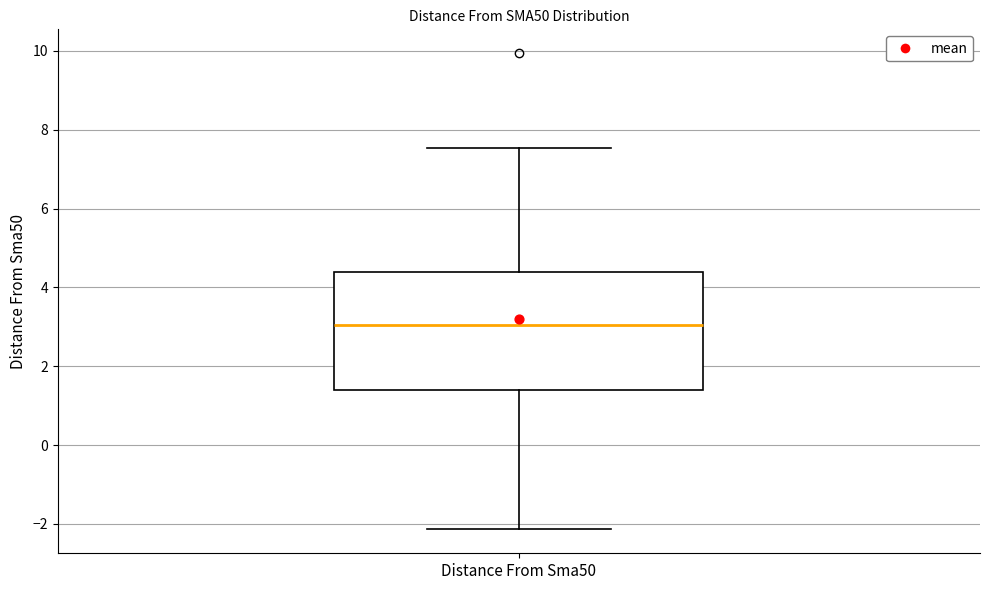

Read this box plot against the y-axis: the position of the median line, the range covered by the box, and the ends of both whiskers. The values are not printed on the chart, so give them approximately, as read against the axis.

median 3.0, box 1.4 to 4.4, whiskers -2.2 to 7.6